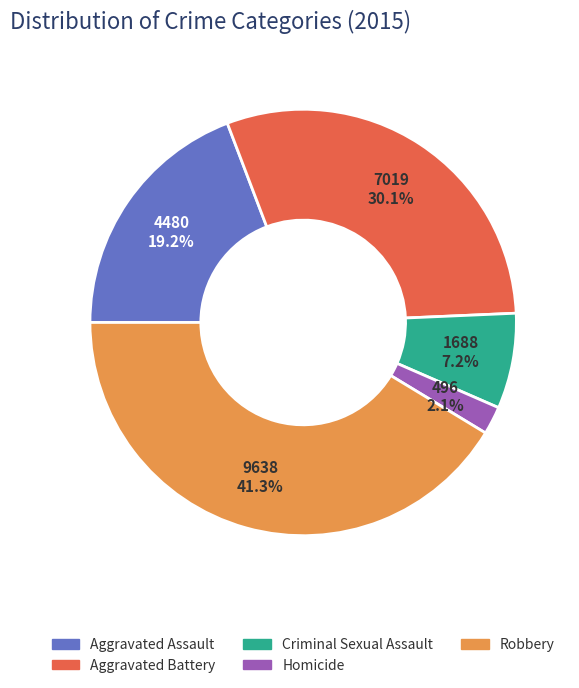

To the nearest percent, what is the difference between the largest and smallest slice percentages?

39%